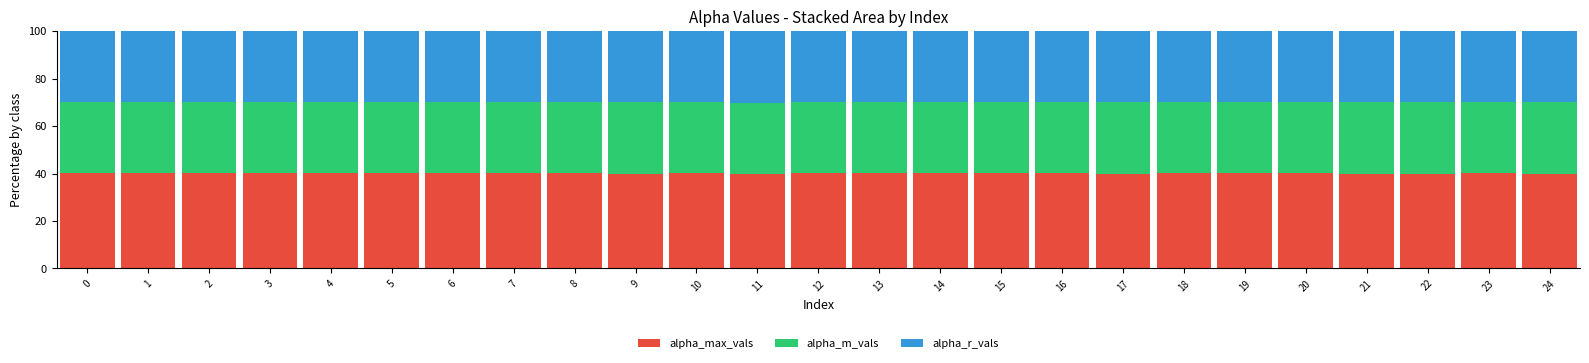

Does the chart contain any negative values?

No